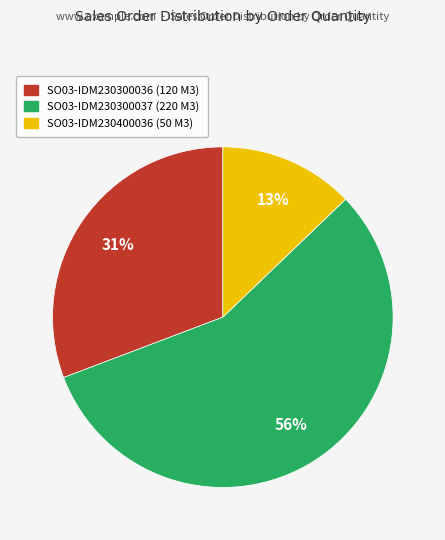

True or false: SO03-IDM230400036 accounts for 1% of the total.

False